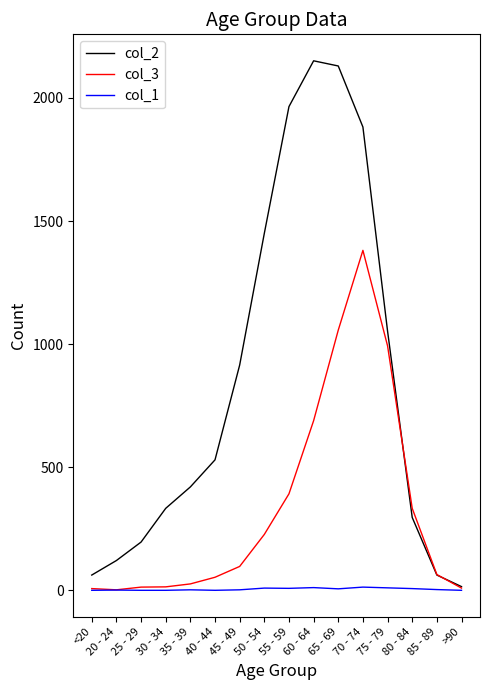

What position from the left is <20?

1